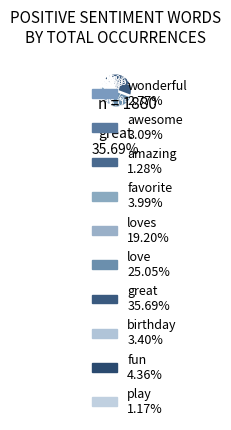

What is the smallest slice in the pie chart?

play